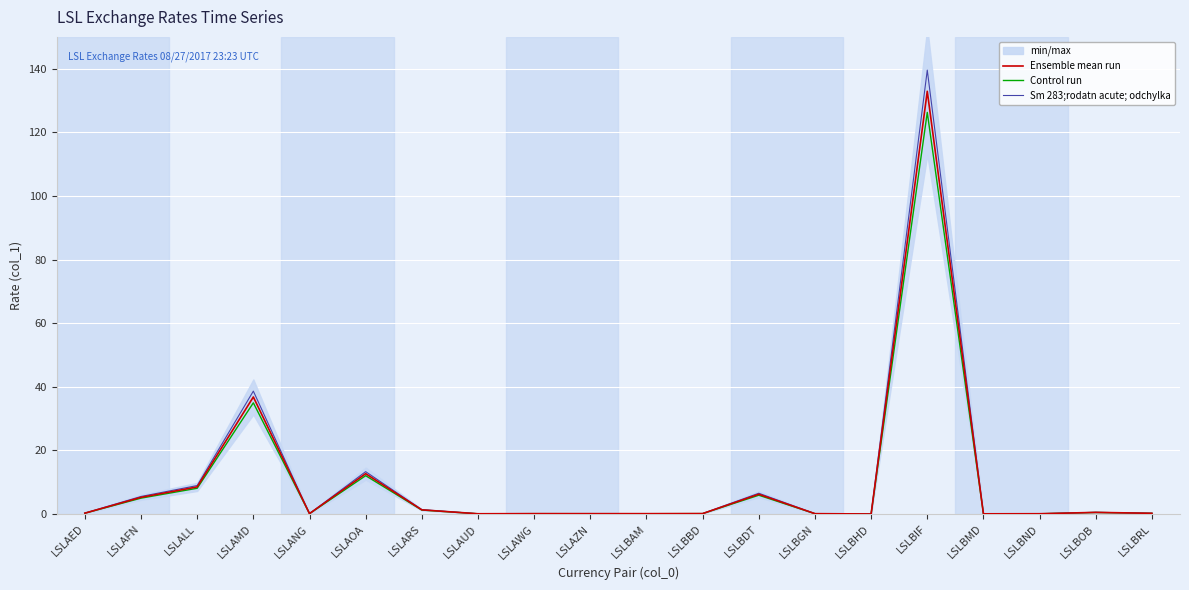

What is the approximate value of Control run at LSLANG?

0.1